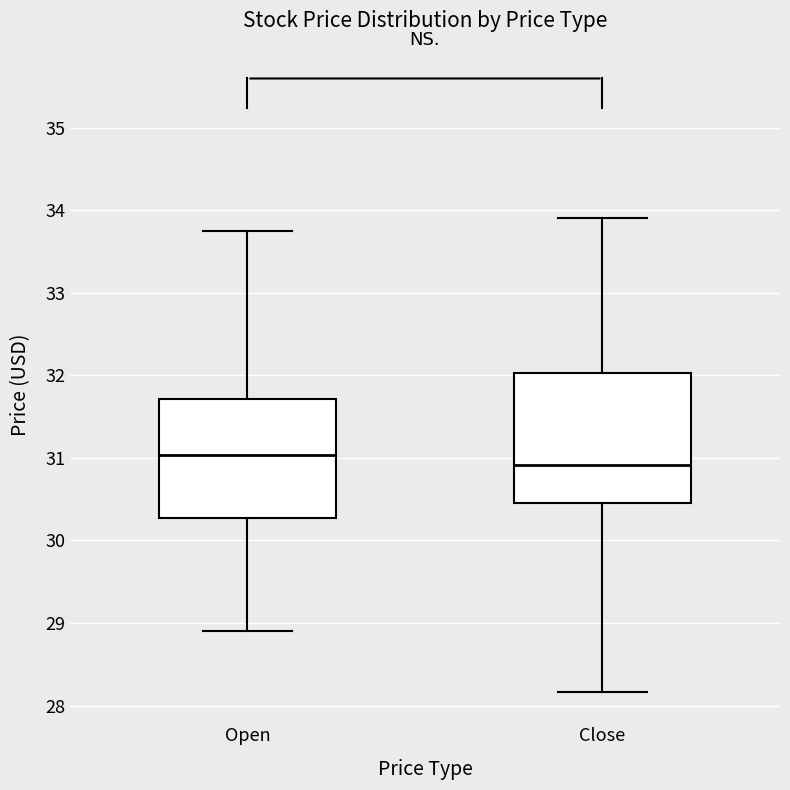

Reading left to right, read every box against the y-axis: the position of its median line, the range the box covers, and the ends of its whiskers. The values are not printed on the chart, so give them approximately, as read against the axis.

Open: median 31.0, box 30.3 to 31.7, whiskers 28.9 to 33.8
Close: median 30.9, box 30.5 to 32.0, whiskers 28.2 to 33.9